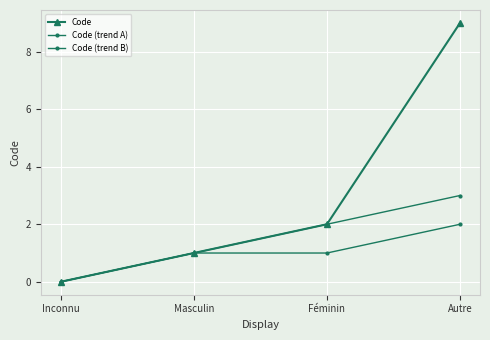

The Code (trend A) series shows 3 at Autre. True or false?

True